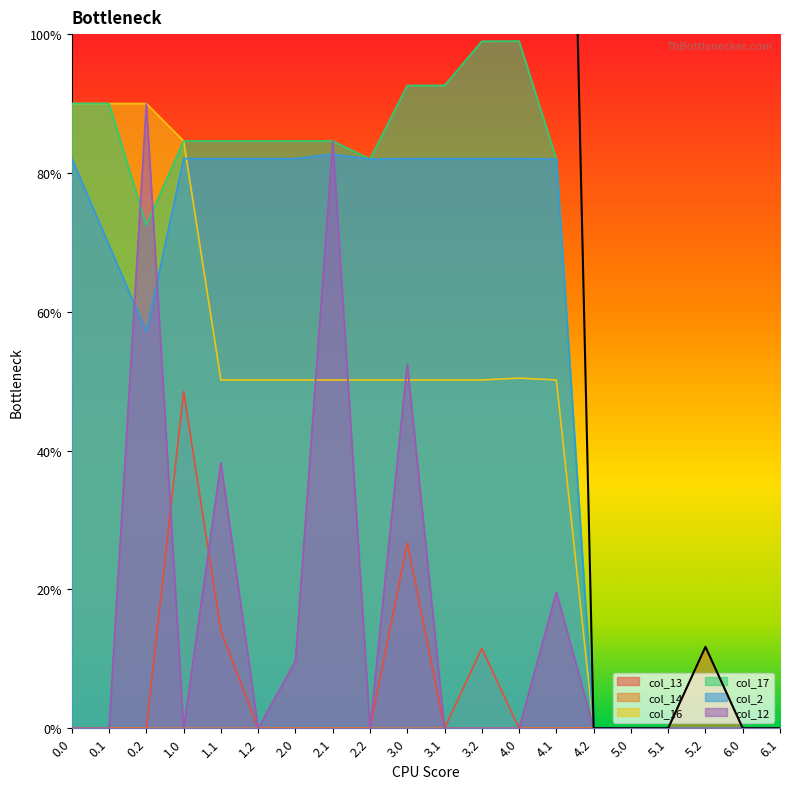

How many interior local valleys does the col_2 series have?

2